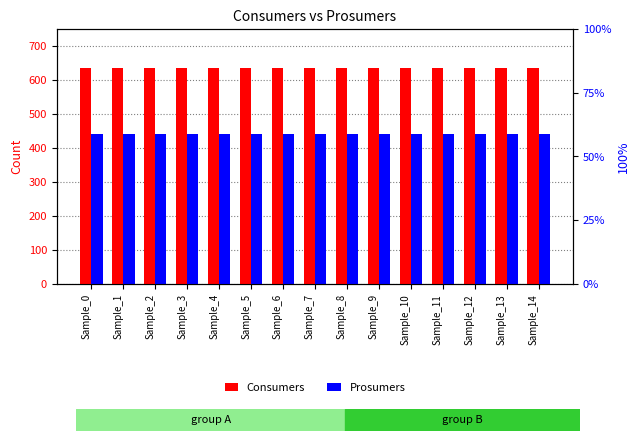

What is the value of the Consumers bar at the 10th from the left?

635